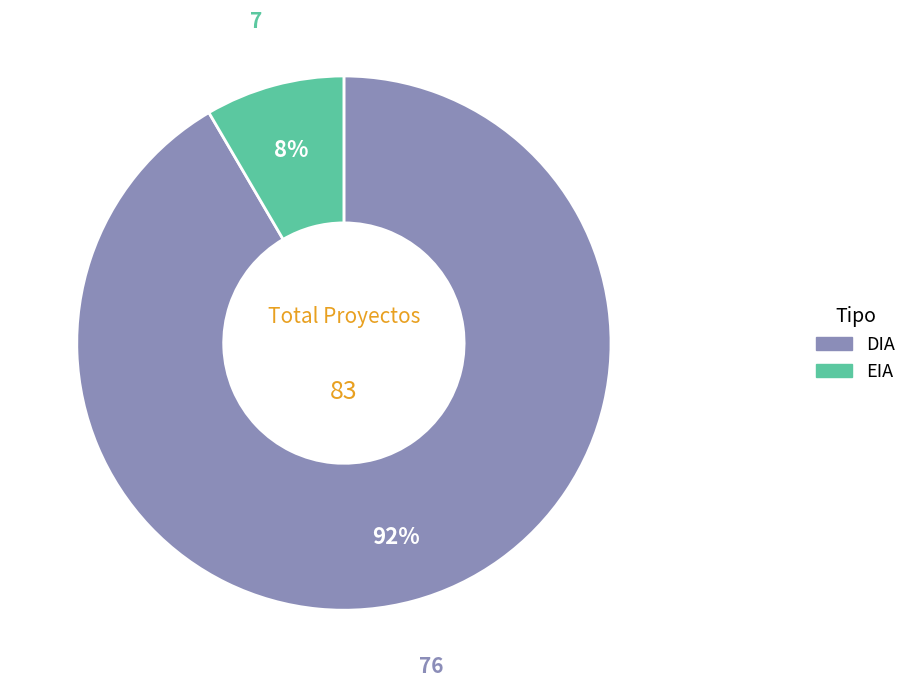

Which category accounts for the majority?

DIA